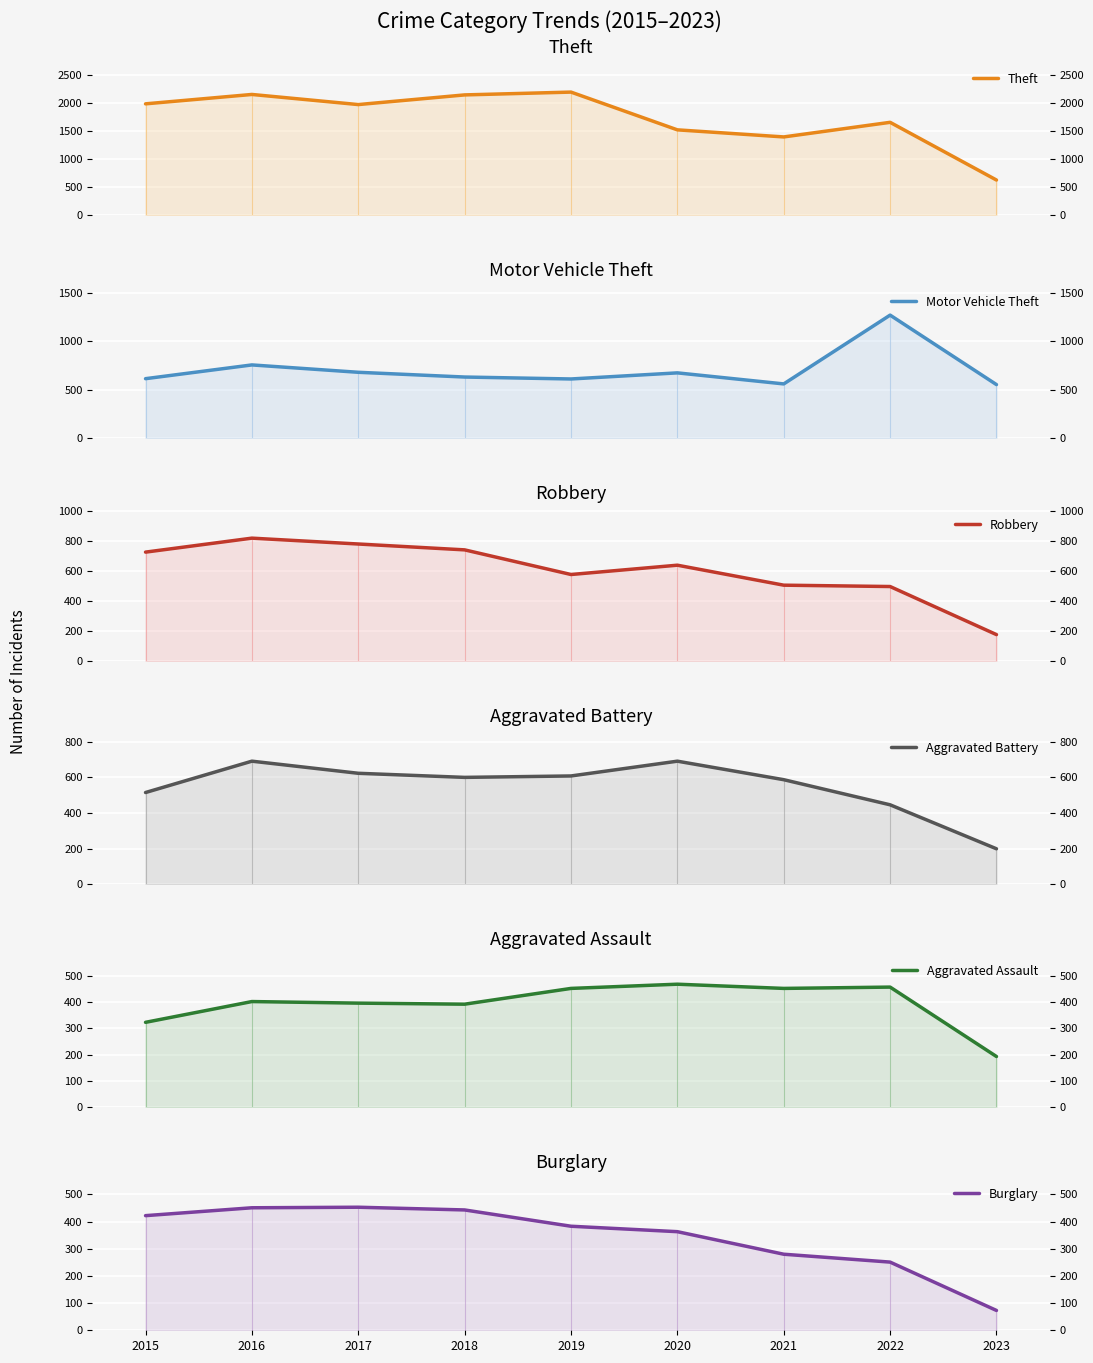

True or false: Robbery has a value of 72 at 2023.

False